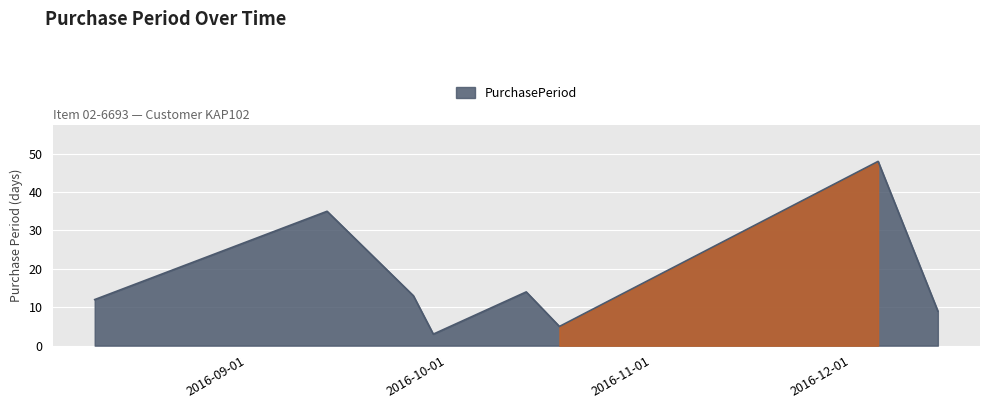

What is the difference between the maximum and minimum values?

45